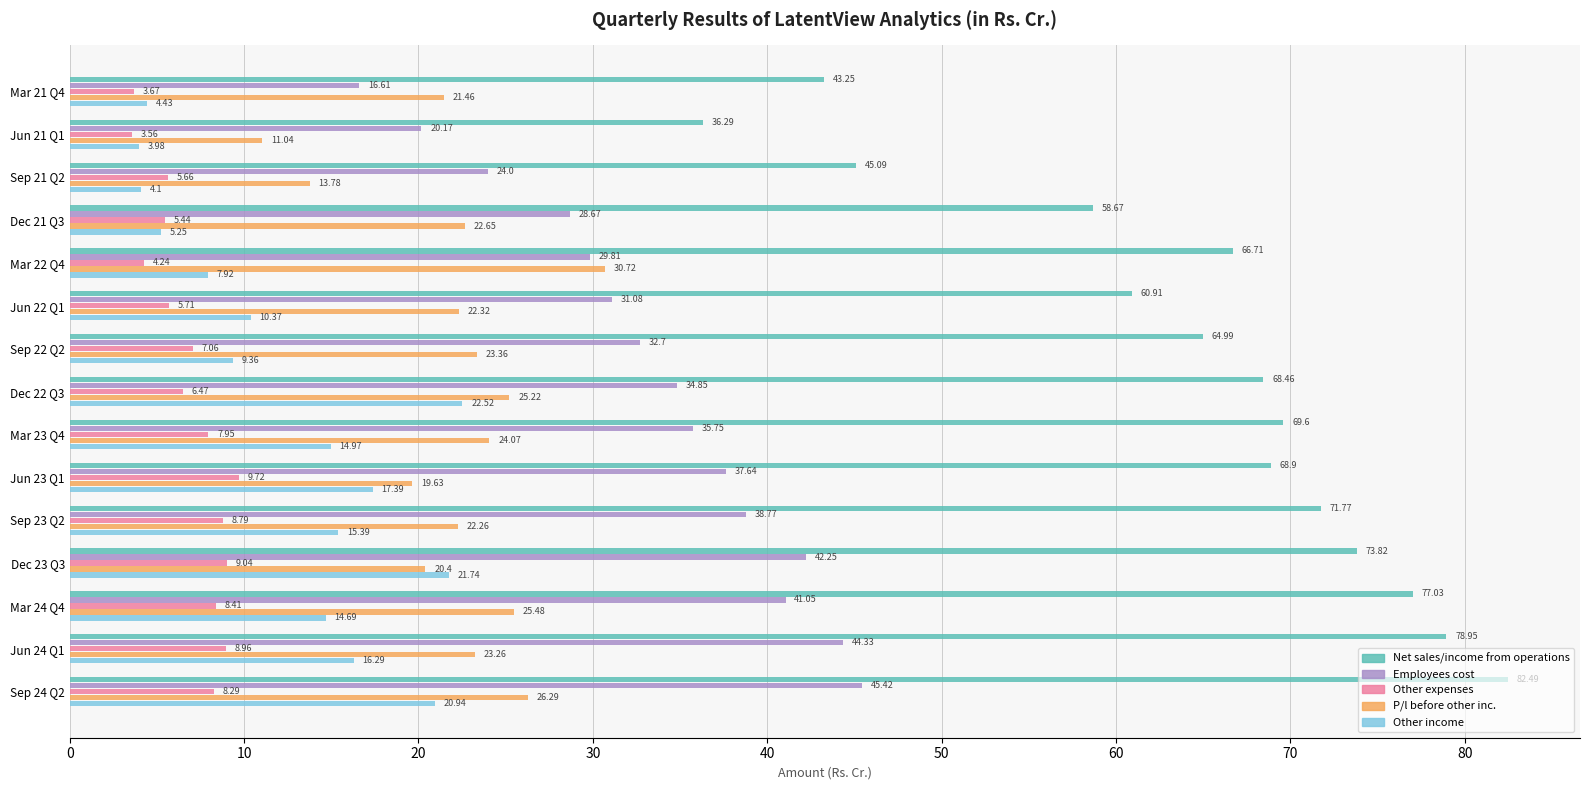

What is the average value of the Net sales/income from operations series?

64.5